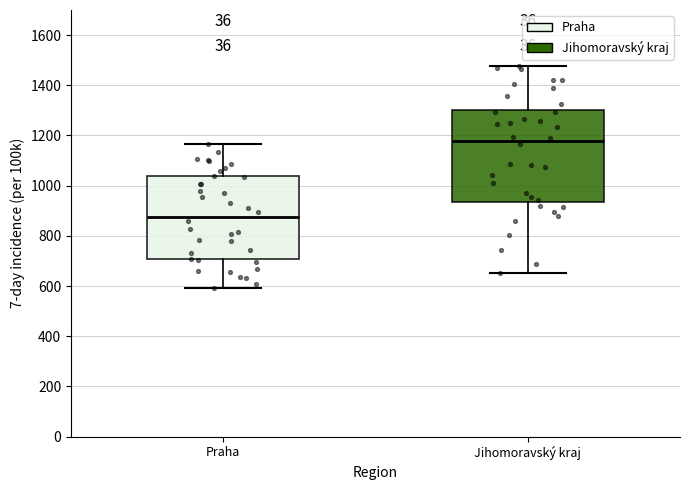

Reading left to right, read every box against the y-axis: the position of its median line, the range the box covers, and the ends of its whiskers. The values are not printed on the chart, so give them approximately, as read against the axis.

Praha: median 880, box 700 to 1040, whiskers 600 to 1160
Jihomoravský kraj: median 1180, box 940 to 1300, whiskers 660 to 1480